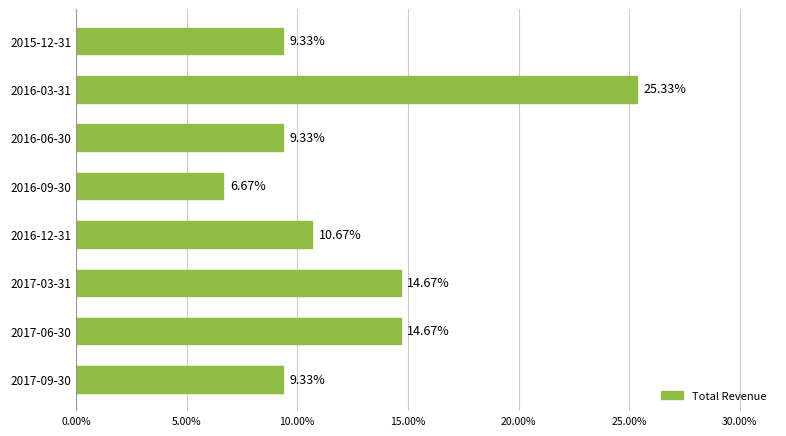

Does the chart contain any negative values?

No